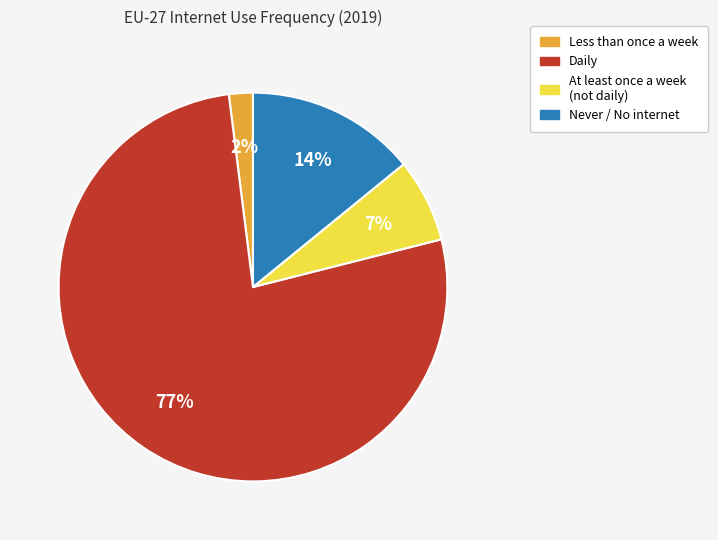

To the nearest percent, what is the average slice percentage?

25%